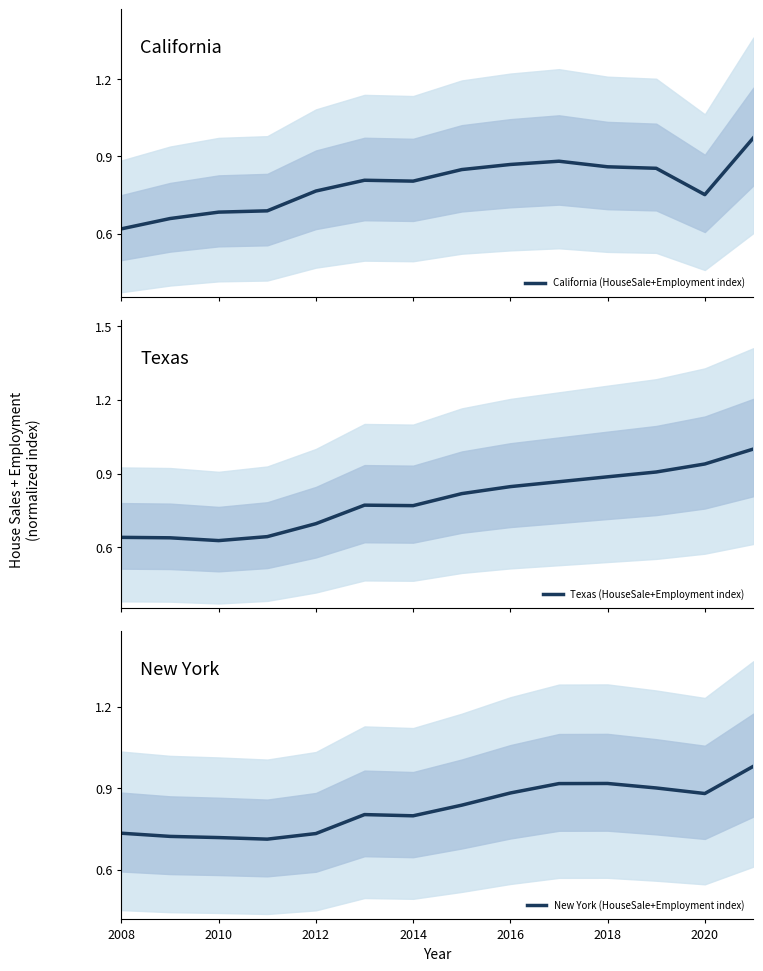

What is the minimum value for New York (HouseSale+Employment index)?

0.7